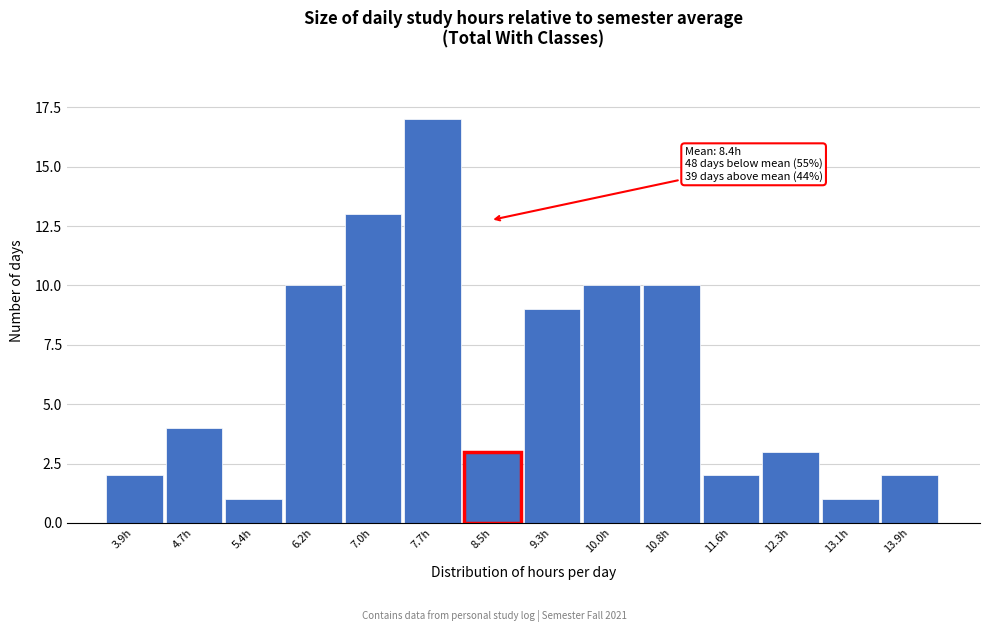

Over which range of the x-axis is the bar tallest?

7.3 to 8.1